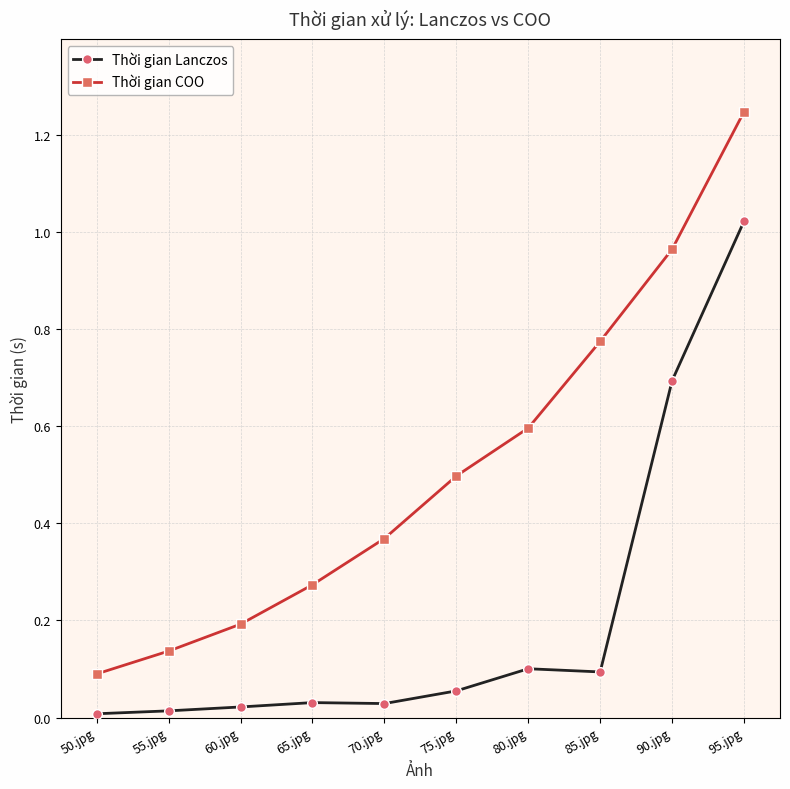

True or false: Thời gian COO and Thời gian Lanczos intersect in this chart.

False